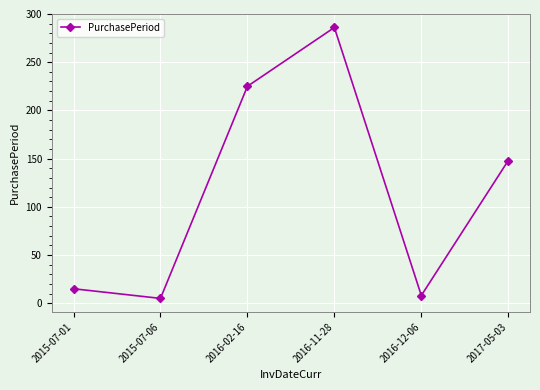

How many series are shown in this chart?

1